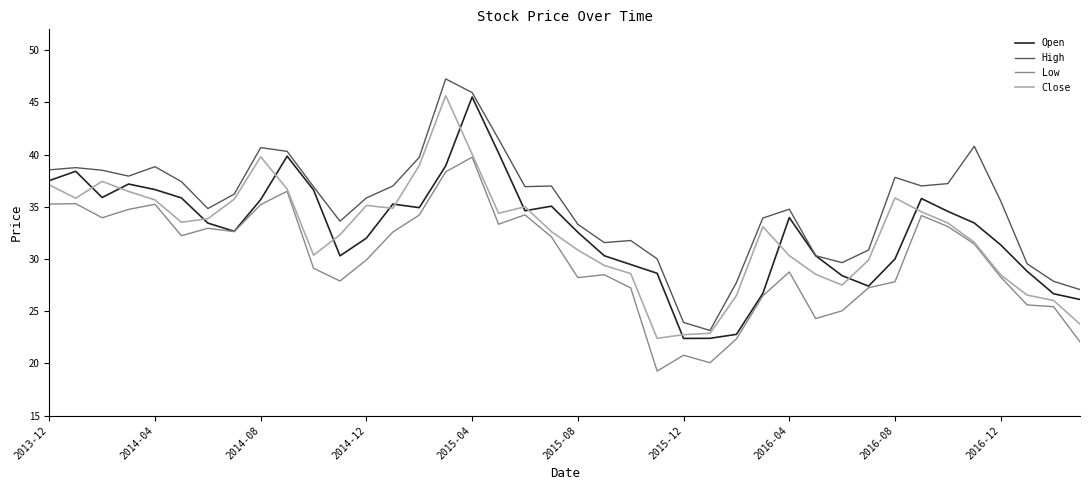

Which series has the largest total across all categories?

High